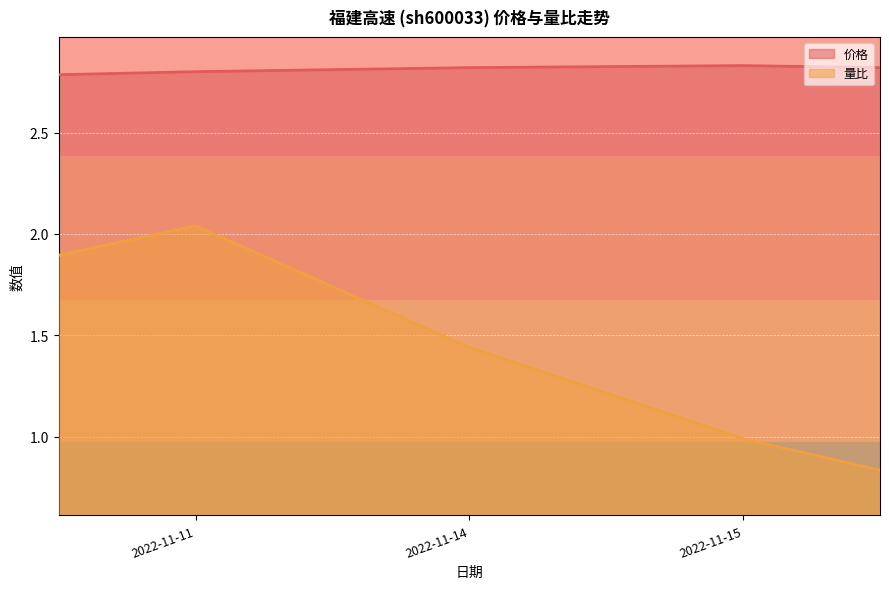

What are all the series names shown in the legend?

价格, 量比